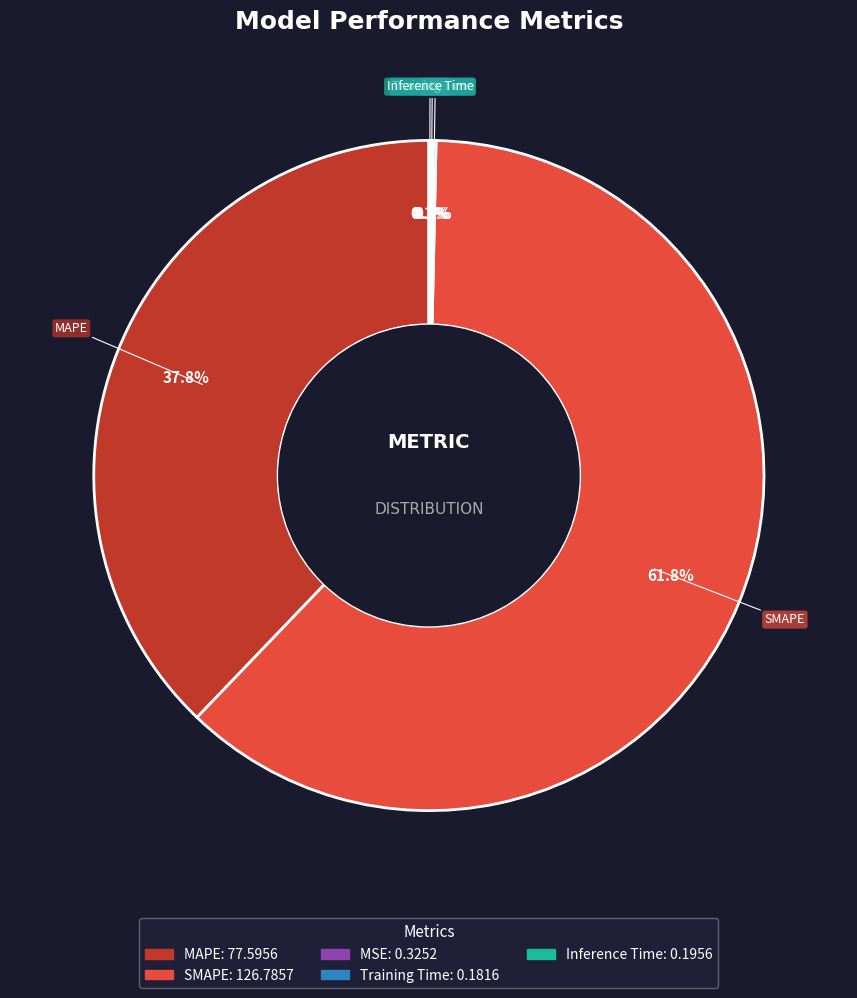

Does SMAPE represent more than half of the total?

Yes